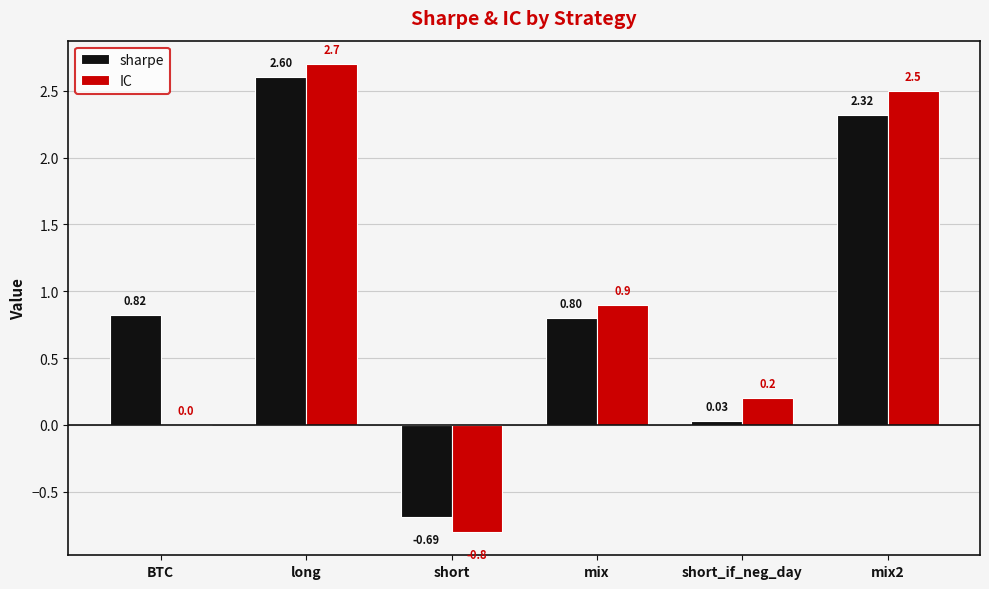

Does the chart contain stacked bars?

No